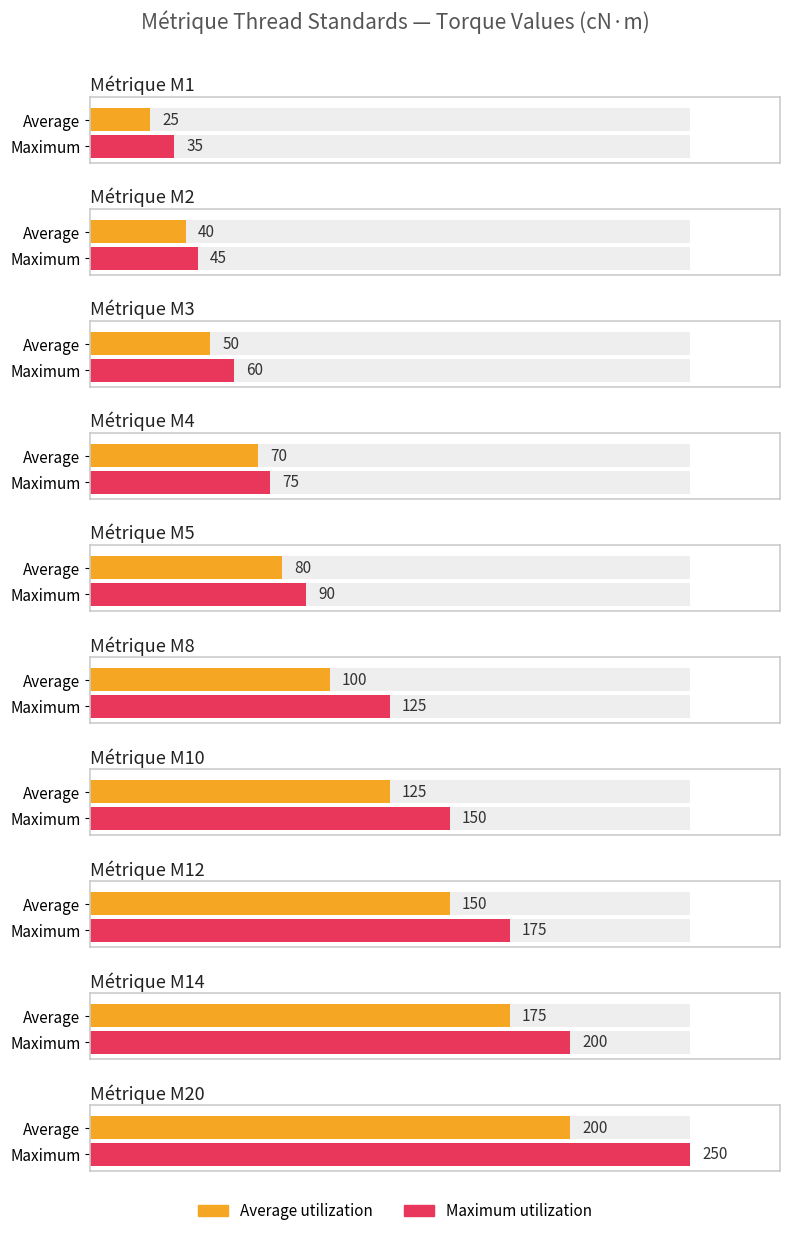

List the labels in order of Maximum utilization value, largest first.

M20, M14, M12, M10, M8, M5, M4, M3, M2, M1